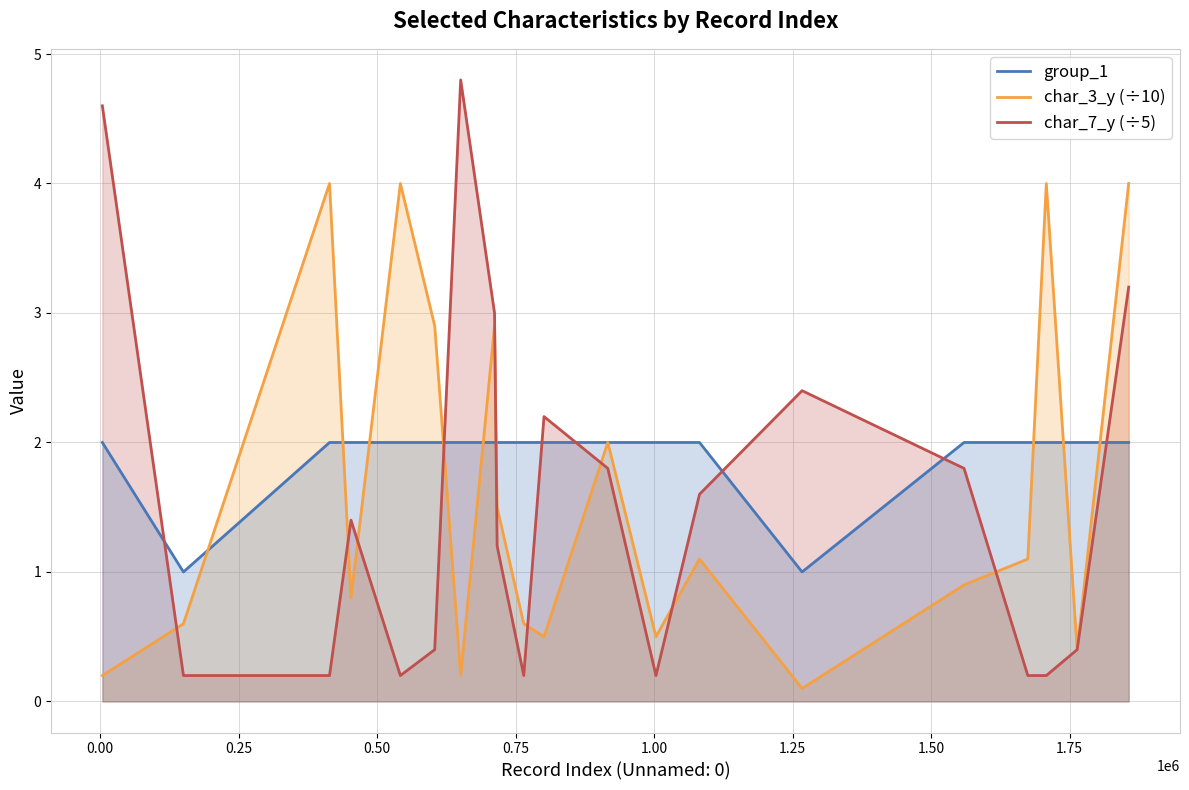

What is the sum of all char_3_y (÷10) values?

32.3